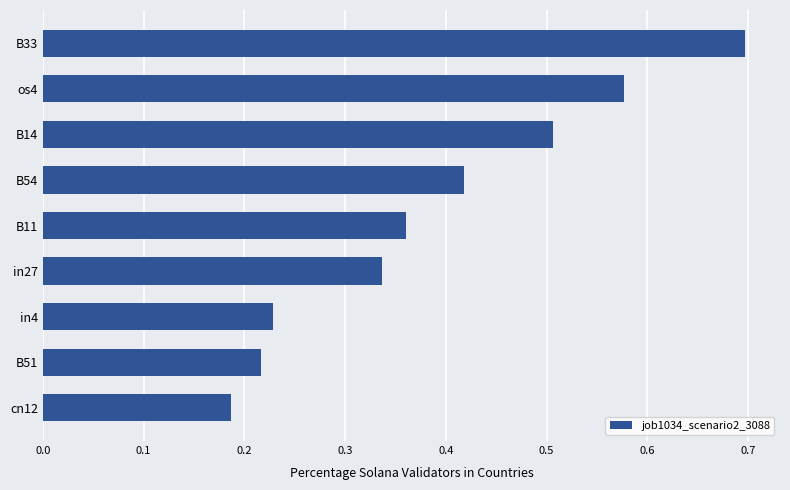

The value at B11 is 0.1. True or false?

False